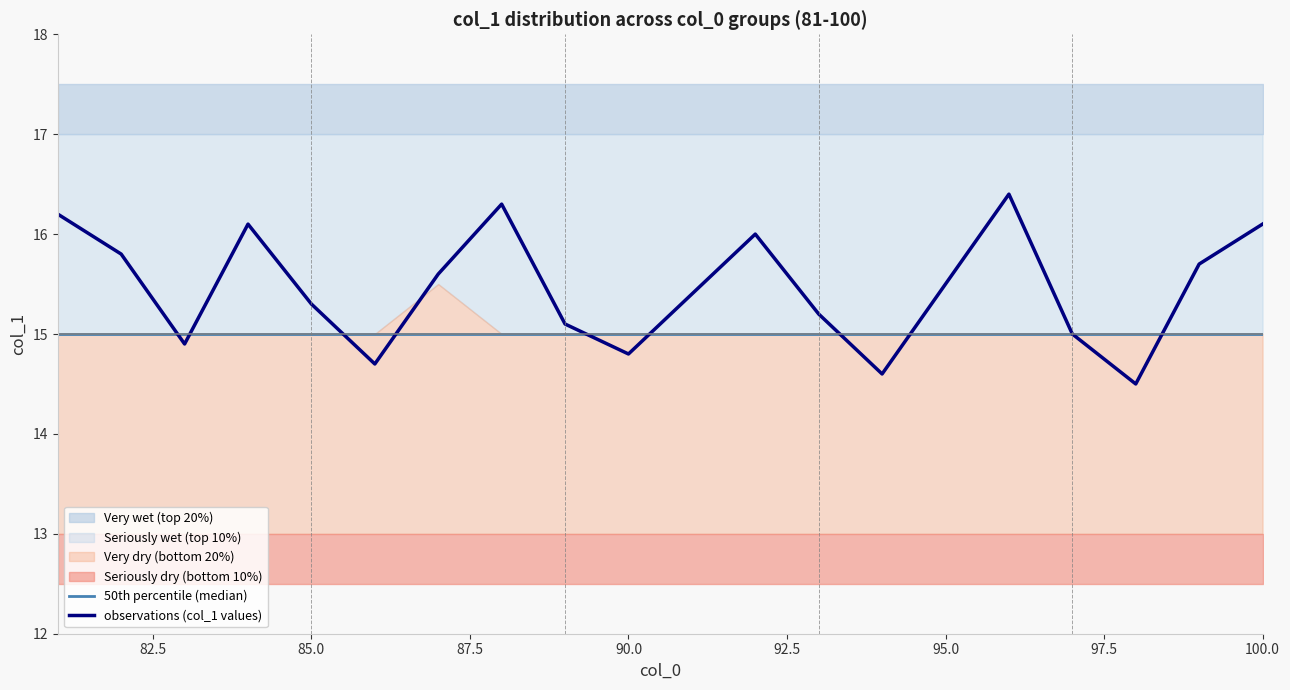

What is the minimum value for observations (col_1 values)?

14.5